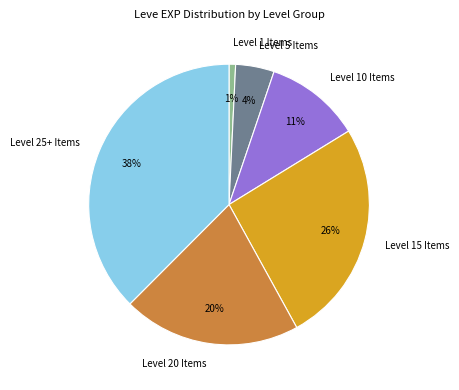

How many segments does this pie chart have?

6